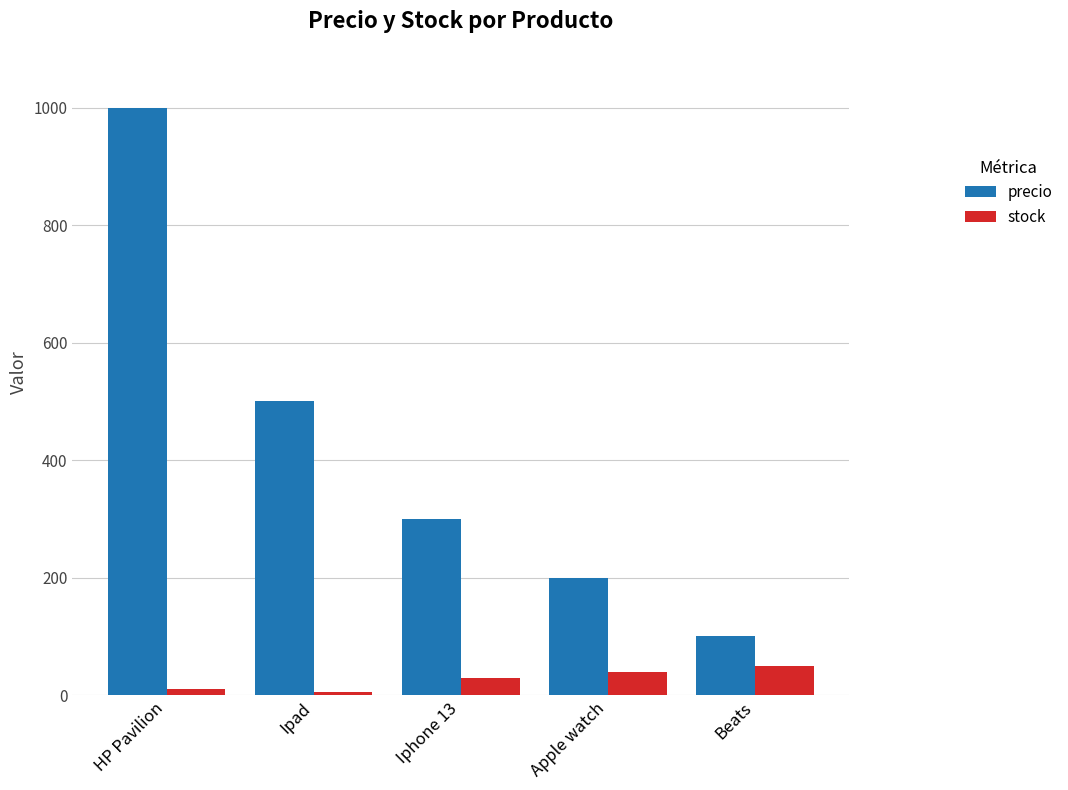

The precio series shows 200 at Apple watch. True or false?

True